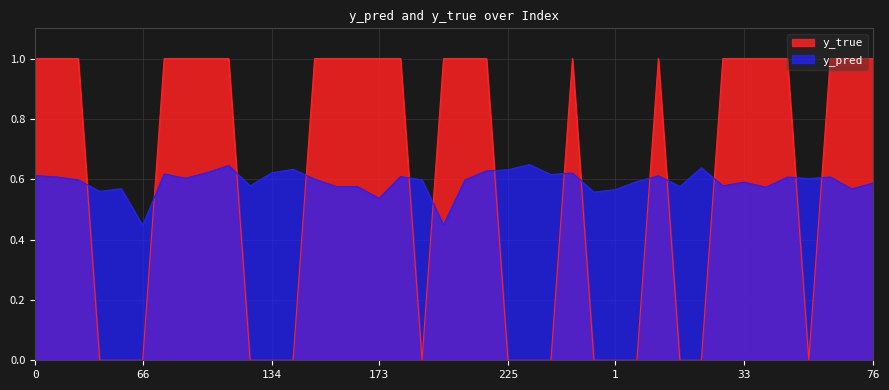

Reading left to right, transcribe all the data shown in this chart.

y_pred: 0.6	0.6	0.6	0.6	0.6	0.4	0.6	0.6	0.6	0.6	0.6	0.6	0.6	0.6	0.6	0.6	0.5	0.6	0.6	0.4	0.6	0.6	0.6	0.6	0.6	0.6	0.6	0.6	0.6	0.6	0.6	0.6	0.6	0.6	0.6	0.6	0.6	0.6	0.6	0.6
y_true: 1.0	1.0	1.0	0.0	0.0	0.0	1.0	1.0	1.0	1.0	0.0	0.0	0.0	1.0	1.0	1.0	1.0	1.0	0.0	1.0	1.0	1.0	0.0	0.0	0.0	1.0	0.0	0.0	0.0	1.0	0.0	0.0	1.0	1.0	1.0	1.0	0.0	1.0	1.0	1.0